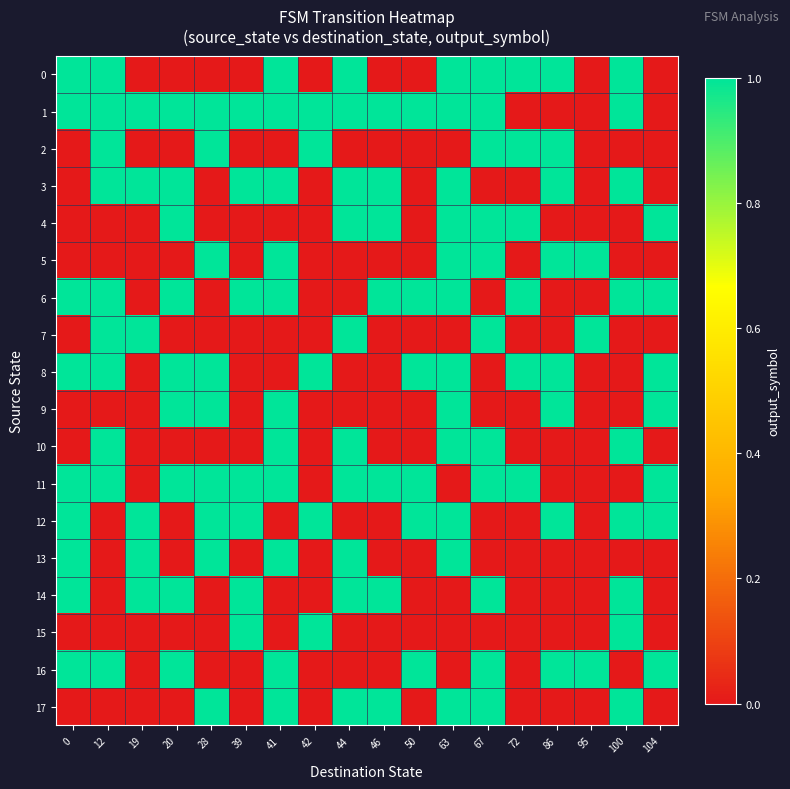

Between 44 and 95, which is larger?

44